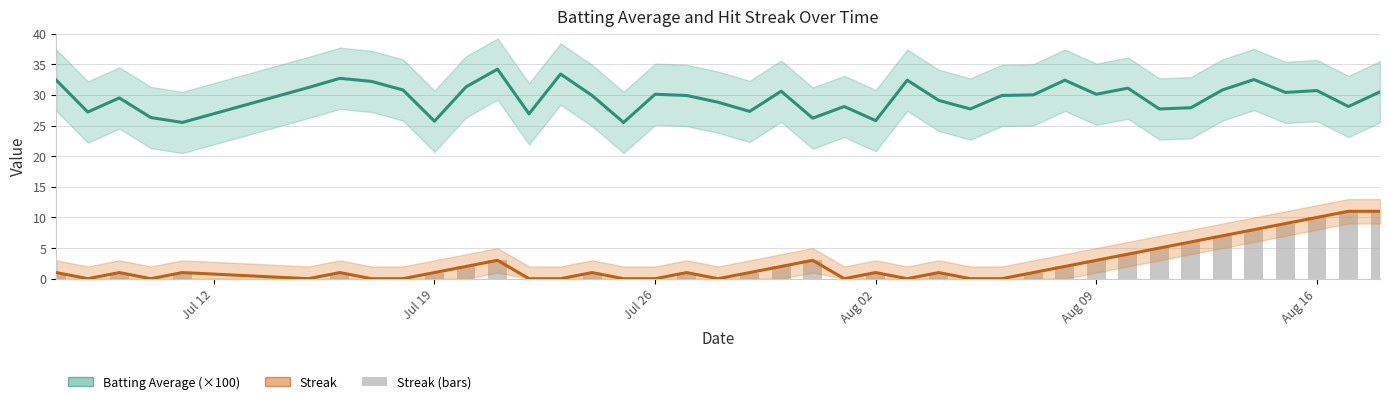

What is the sum of all Streak values?

97.0